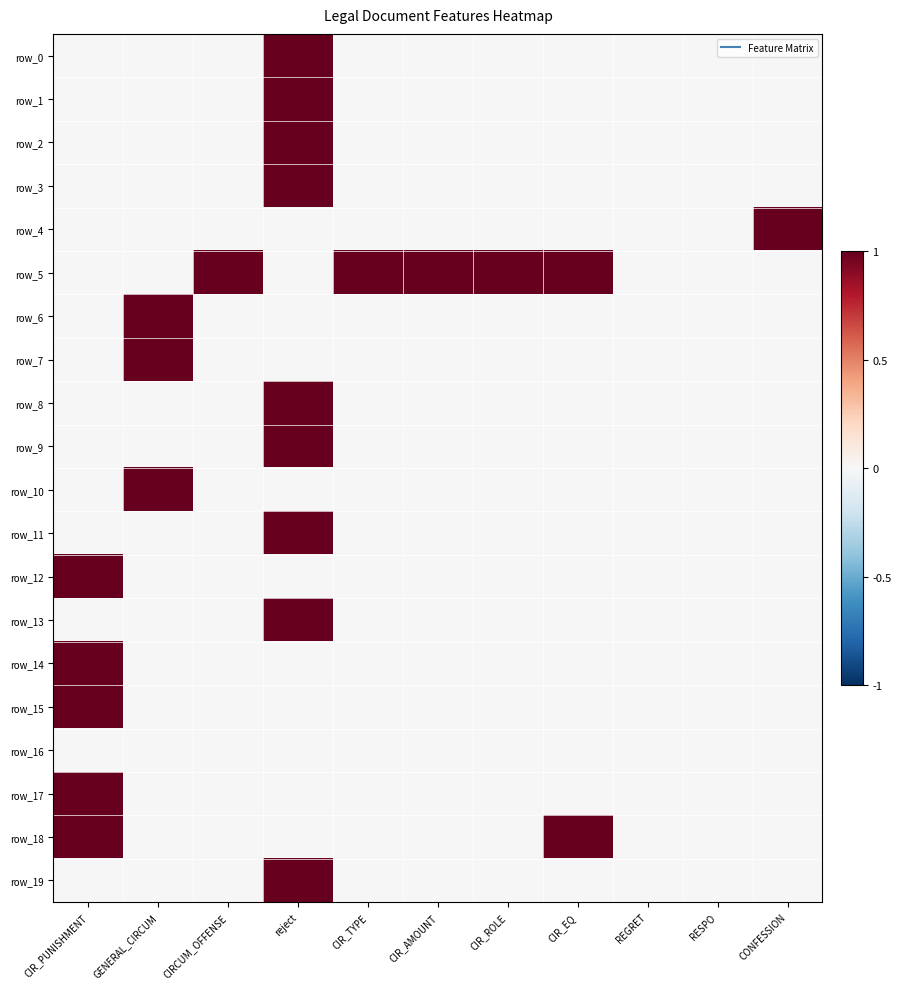

Where is row_3 nearest to the value 0?

CIR_PUNISHMENT